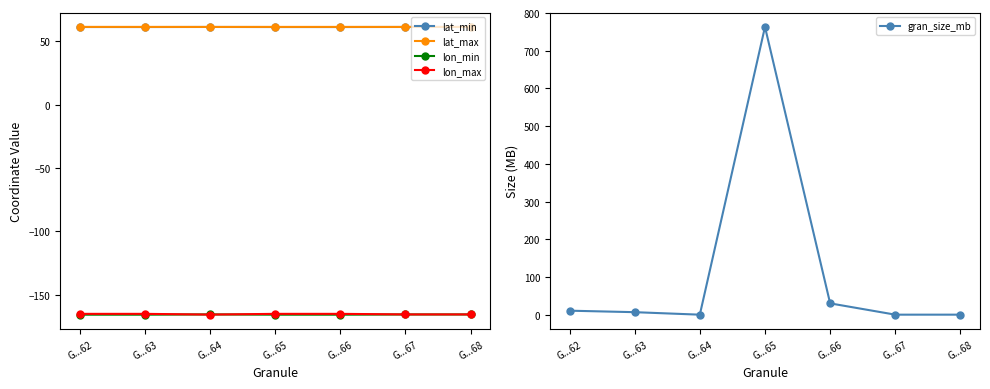

Which has a higher value, G...64 or G...67?

G...64